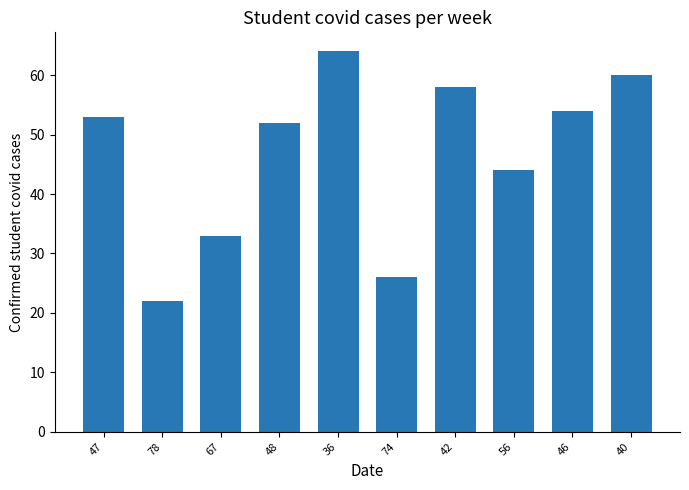

The chart shows a value of 29 at 36. True or false?

False